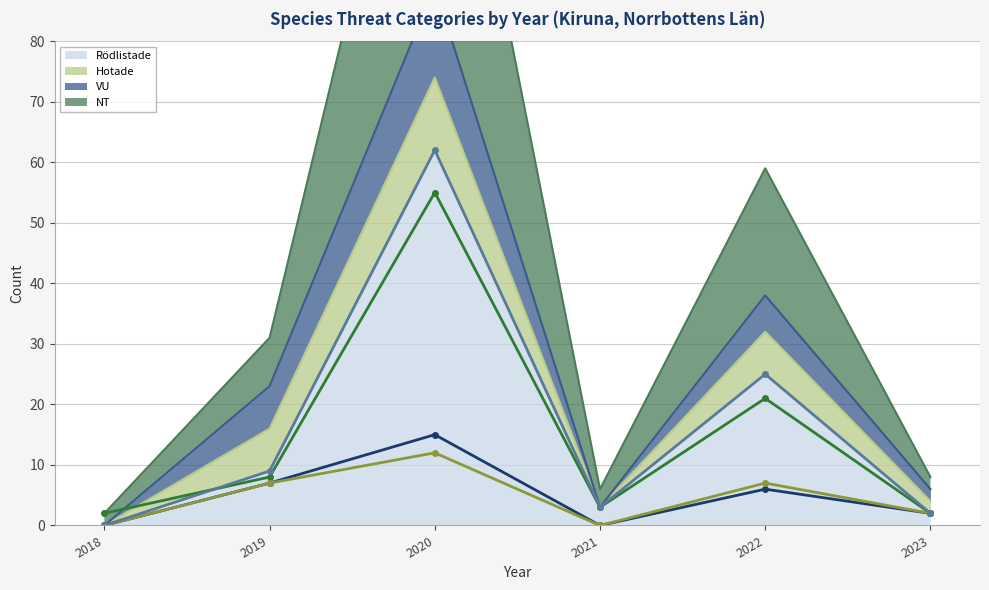

At which category does NT reach its first local peak?

2020